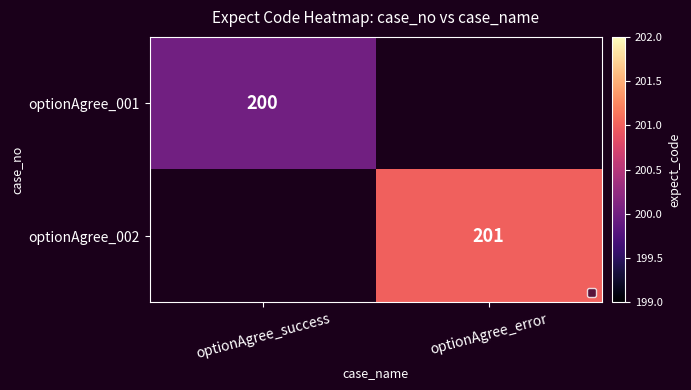

The optionAgree_002 series shows 201.0 at optionAgree_error. True or false?

True